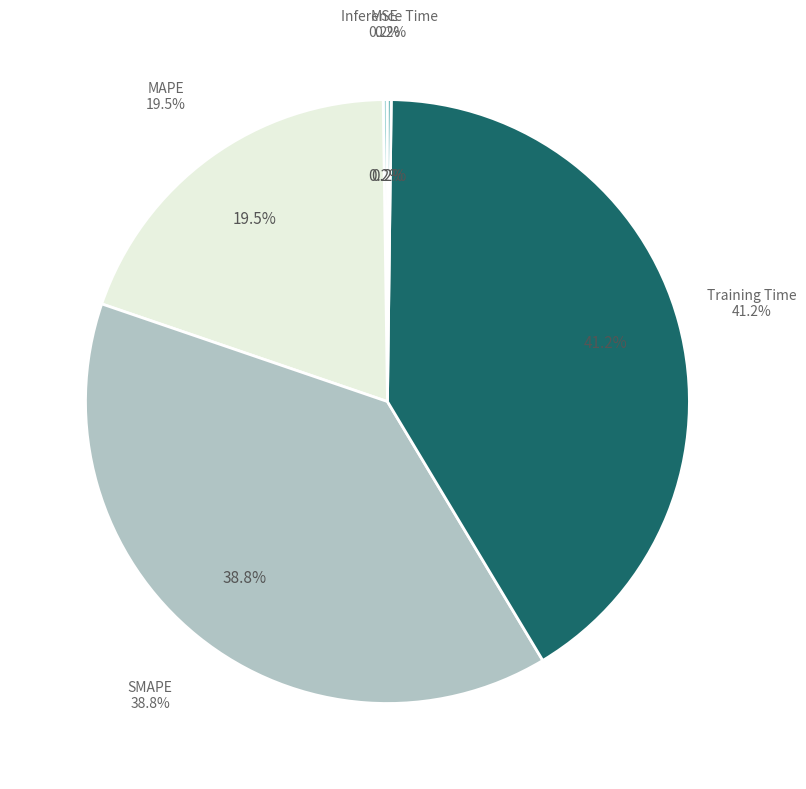

Which category has the biggest portion of the pie?

Training Time